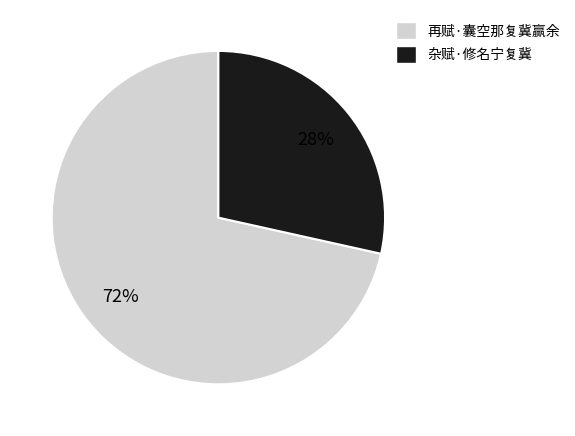

To the nearest percent, what is the average slice percentage?

50%